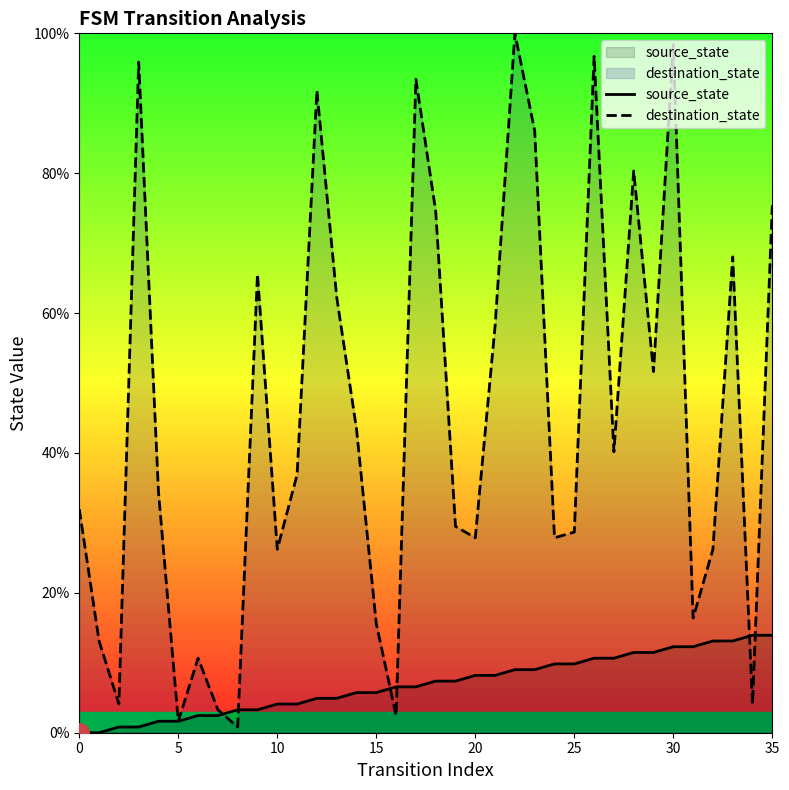

Which series has the largest total across all categories?

destination_state